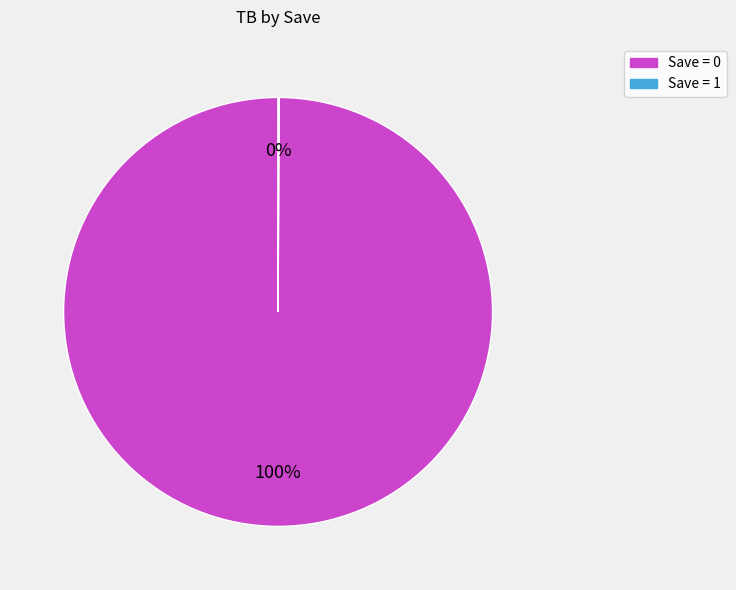

Does any single category account for the majority?

Yes